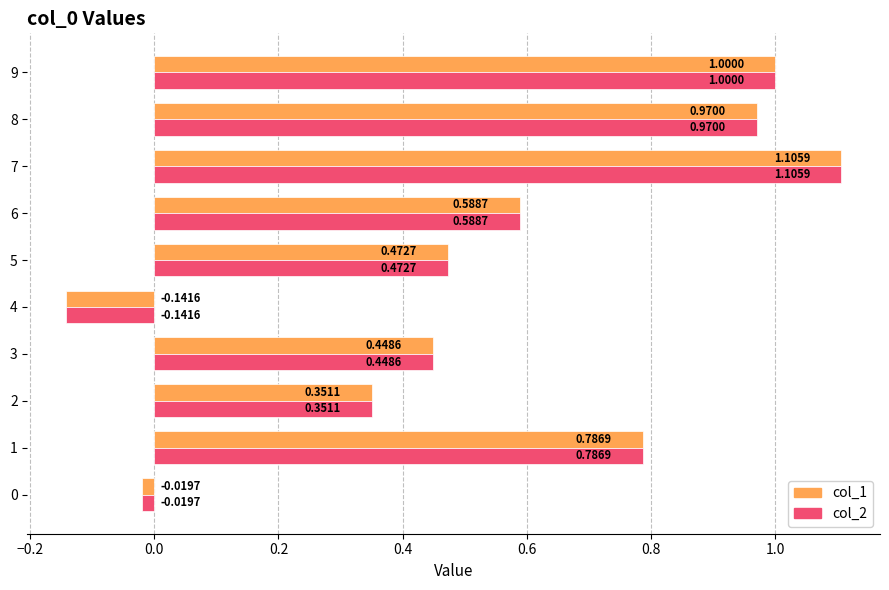

How many values in col_1 are below zero?

2